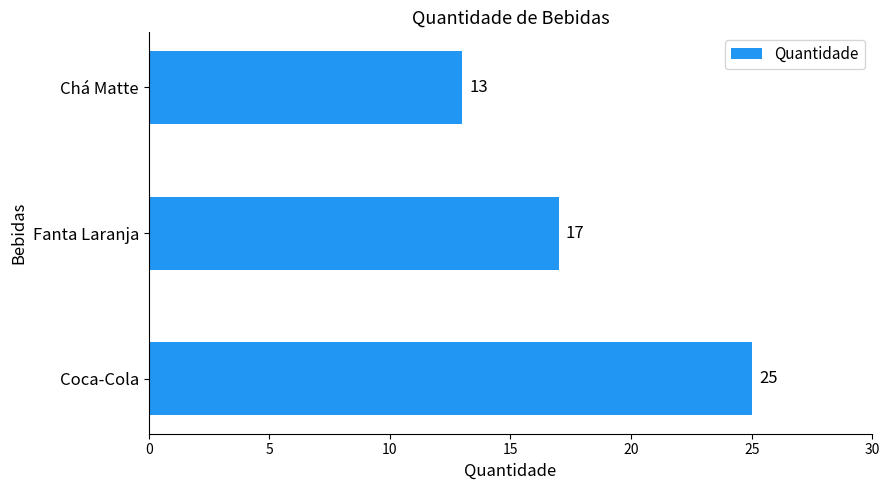

Reading bottom to top, transcribe all the data shown in this chart.

25	17	13